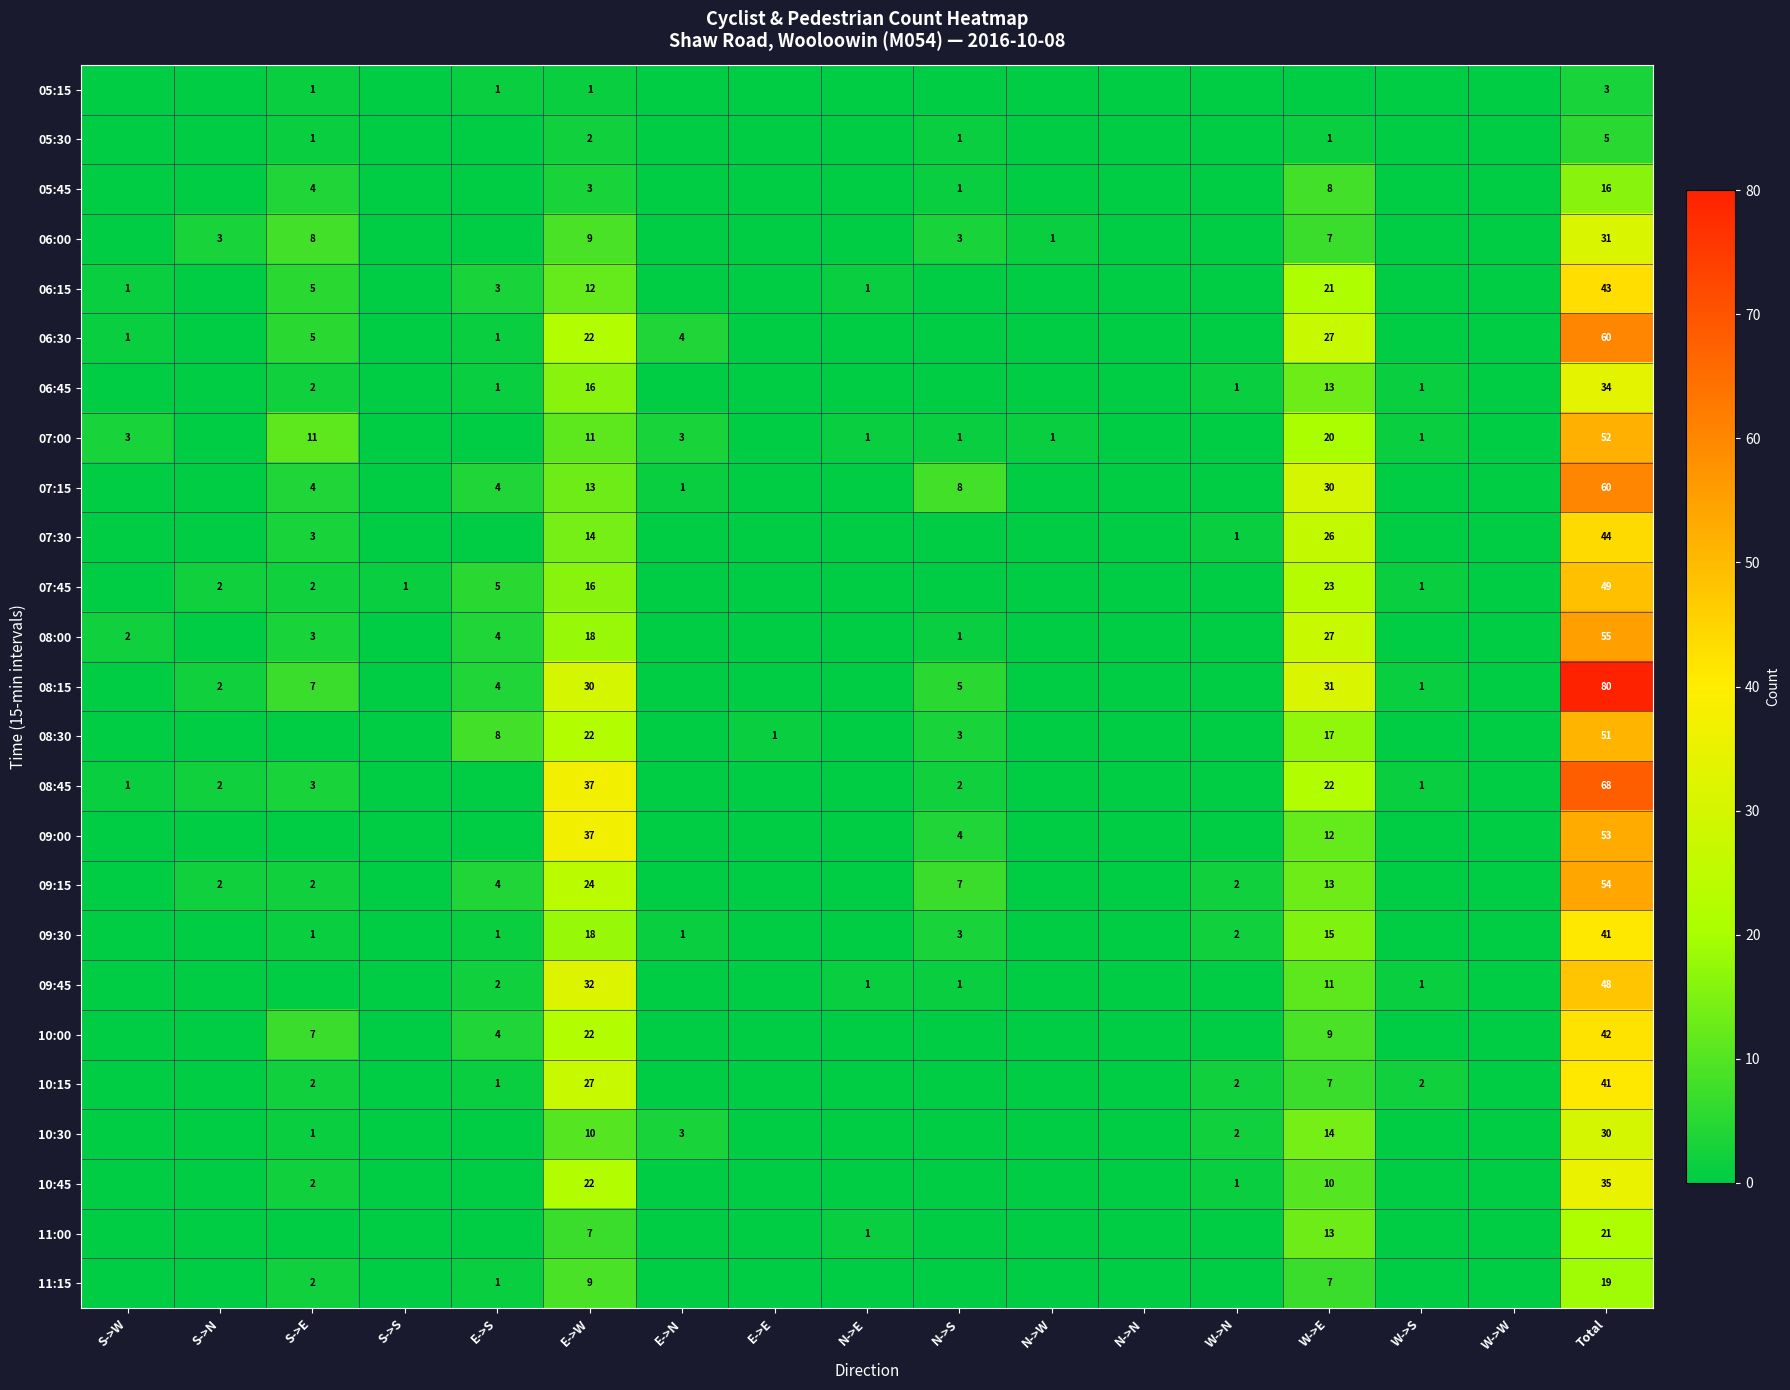

Is it true that 07:45 equals 3 at E->S?

False